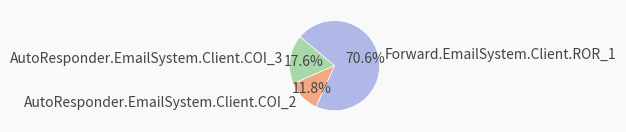

To the nearest percent, what portion does AutoResponder.EmailSystem.Client.COI_3 represent?

18%